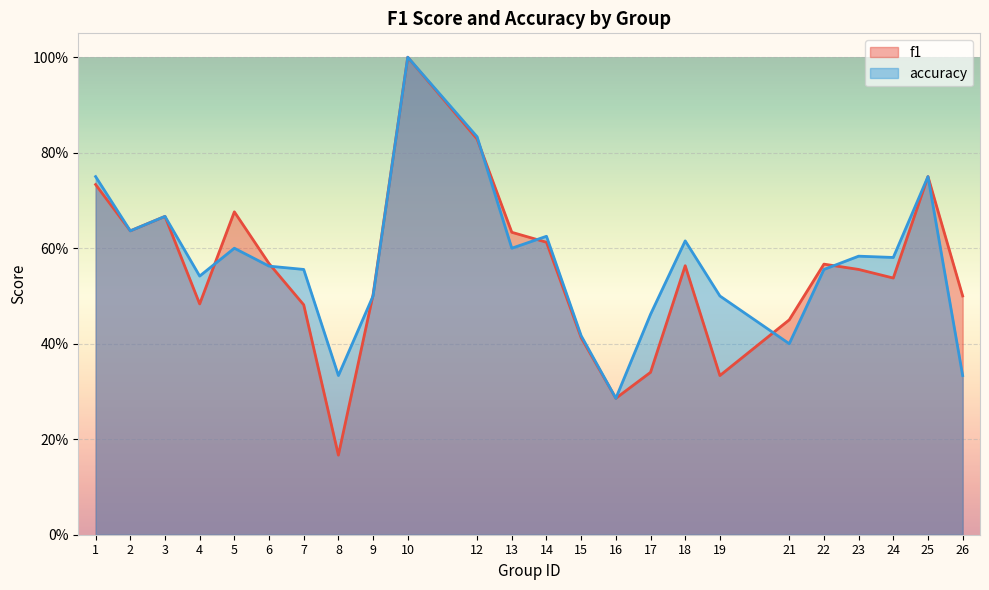

What is the sum of all f1 values?

13.3